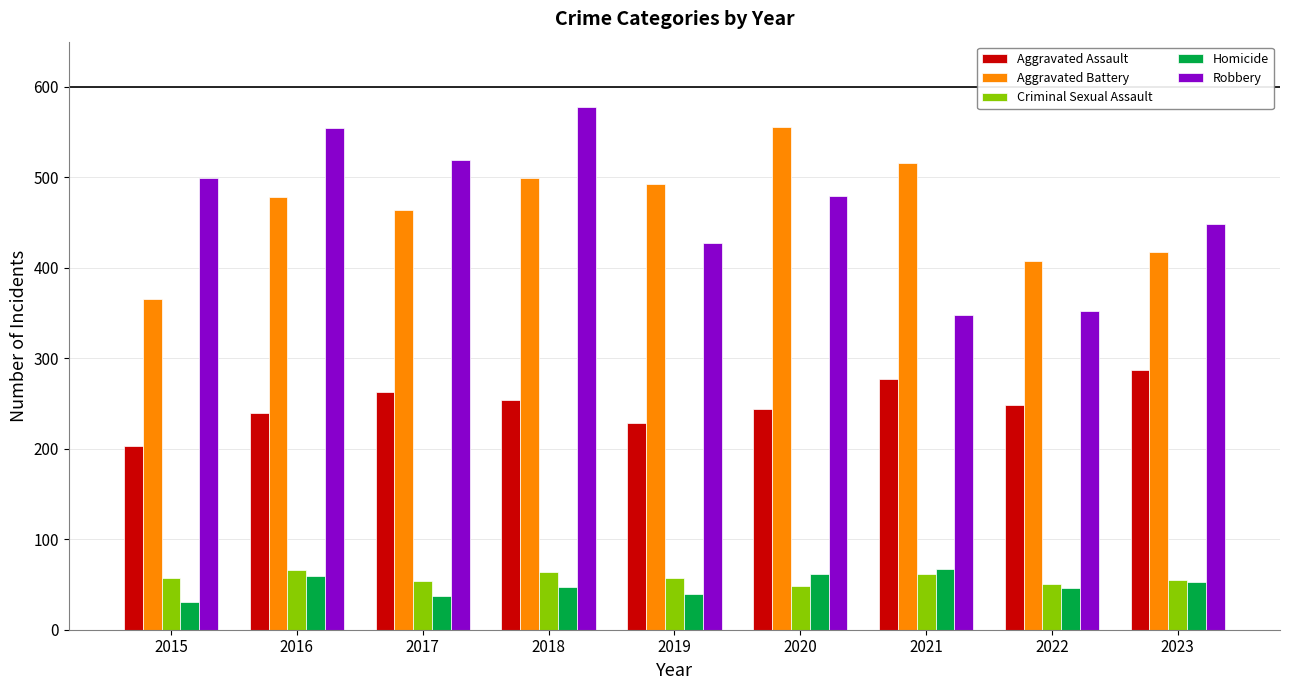

Does the chart contain any negative values?

No